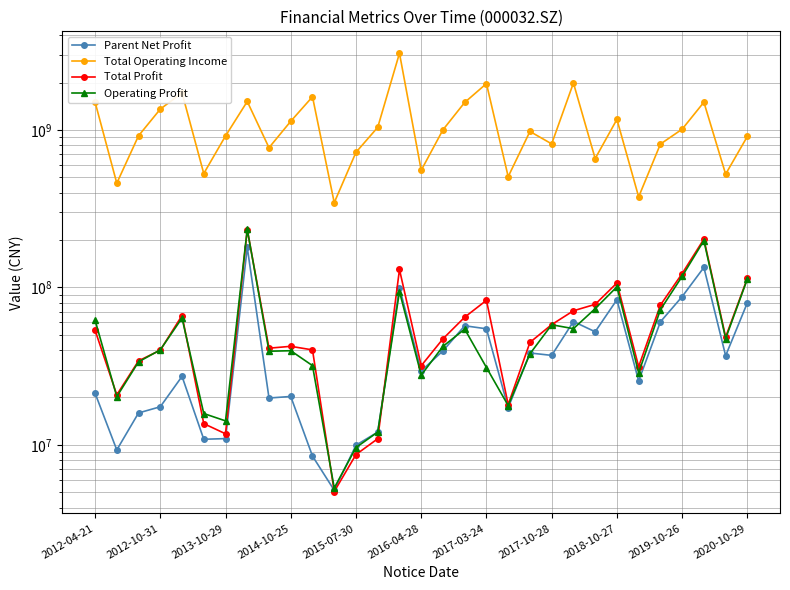

List the series in order of their peak value, lowest first.

Parent Net Profit, Total Profit, Operating Profit, Total Operating Income